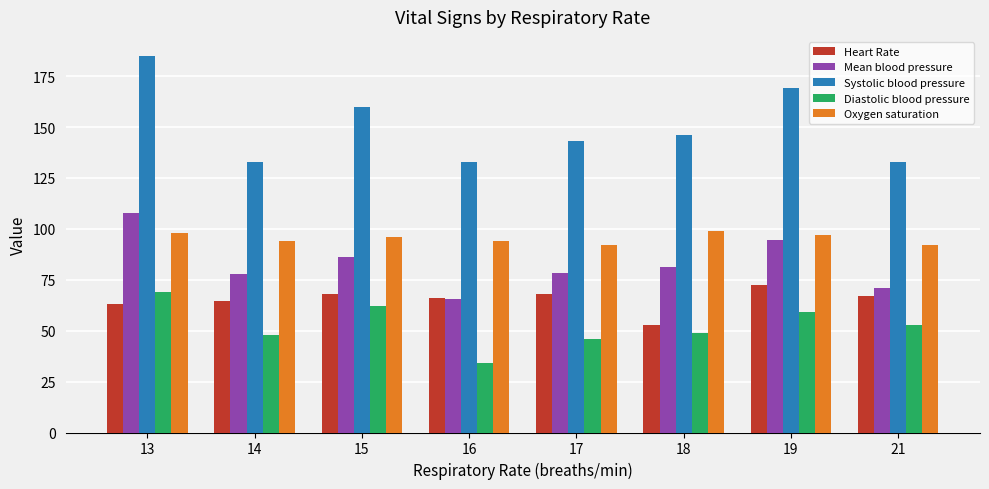

Between 15 and 17, which series saw the biggest shift?

Systolic blood pressure